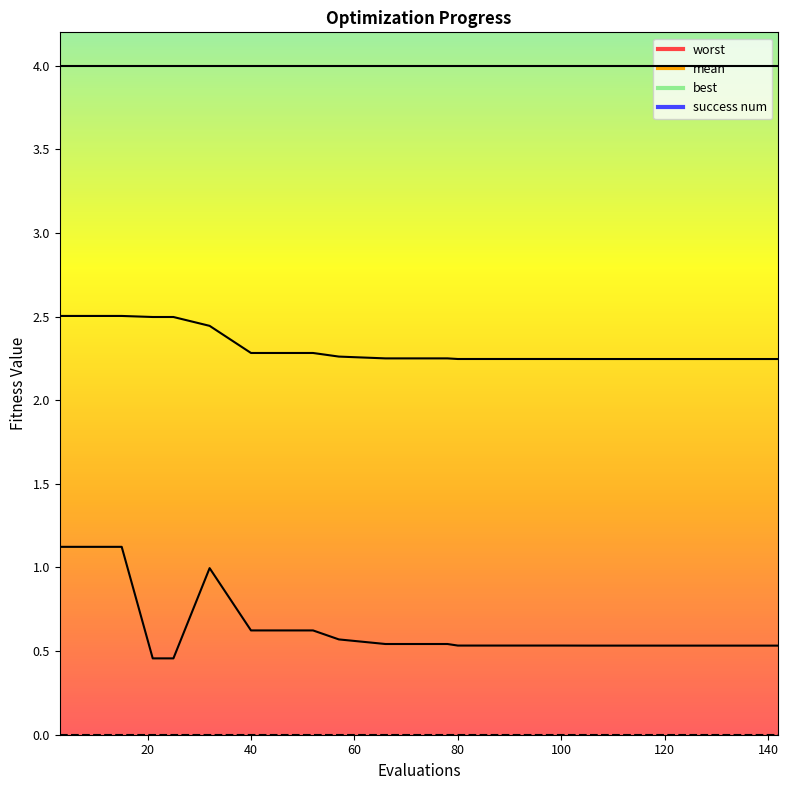

What is the value of the mean point at the 19th from the left?

2.2